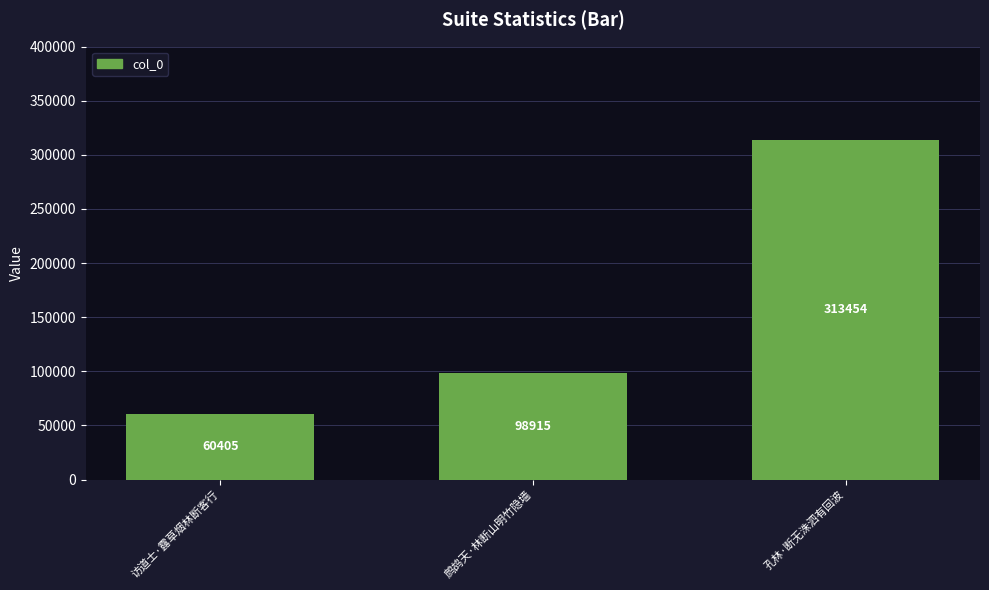

Is it true that the value at 孔林·断无洙泗有回波 is 313454?

True